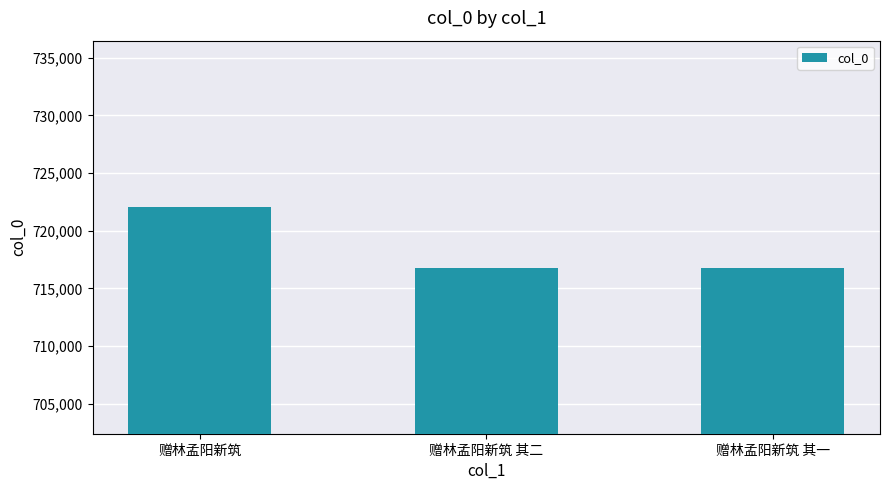

What is the approximate value at 赠林孟阳新筑 其二?

716737